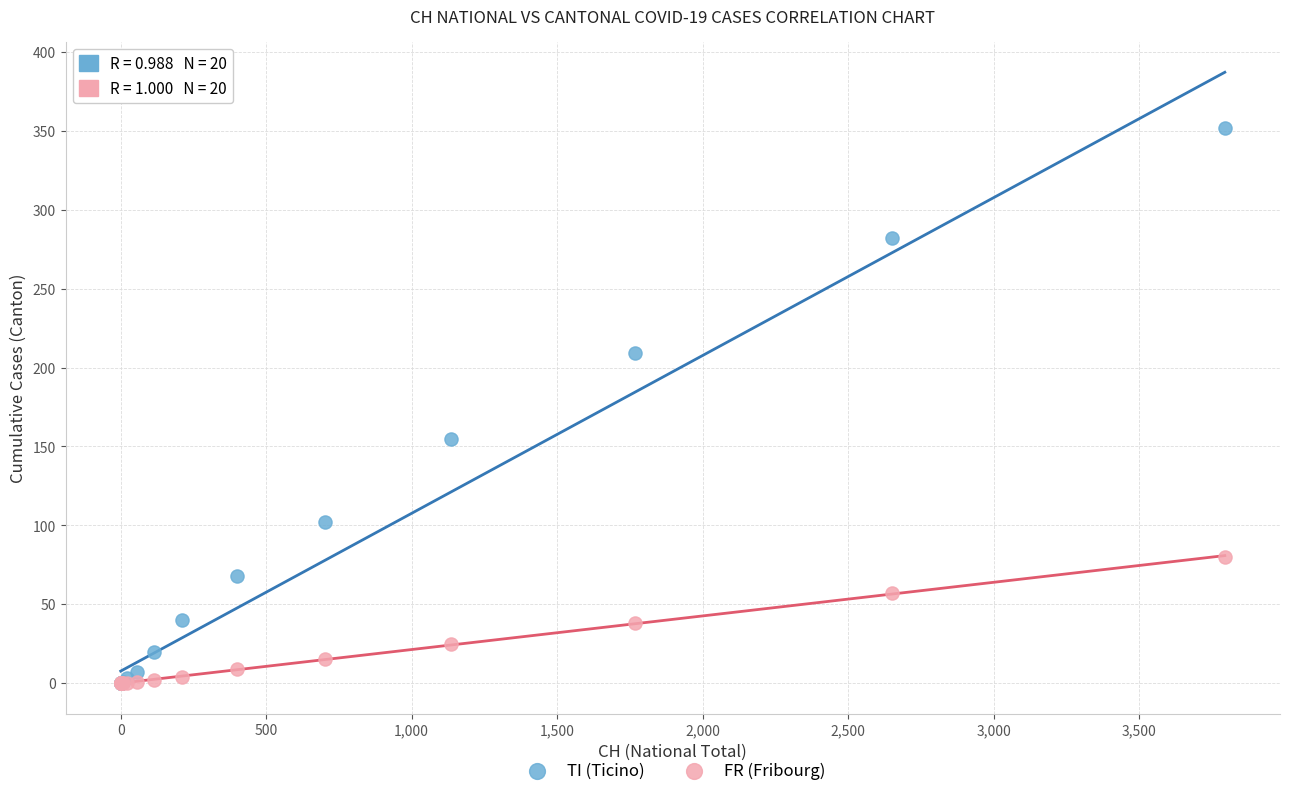

Across all series, what Y value is closest to 176?

155